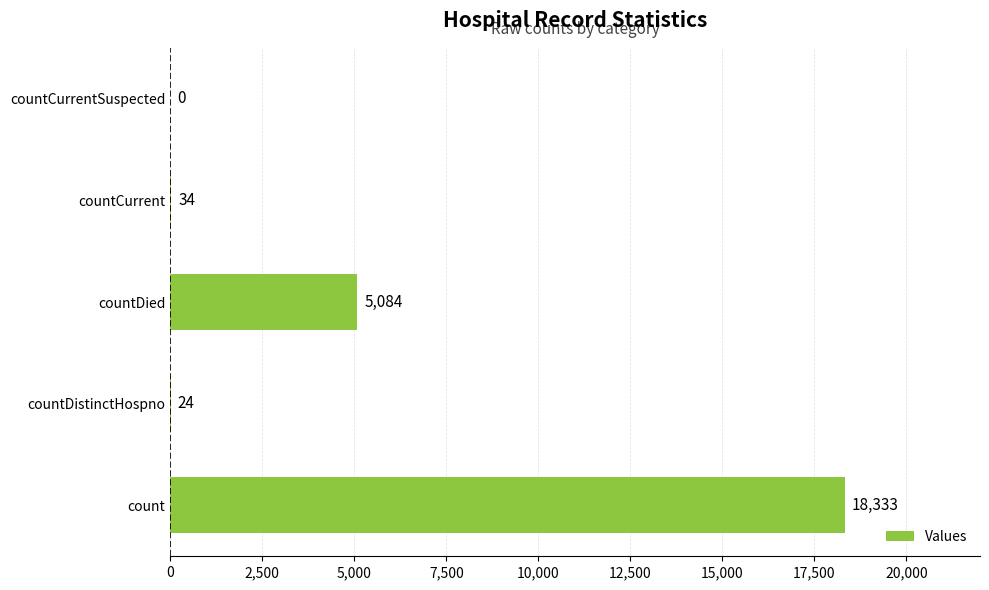

What is the average value?

4695